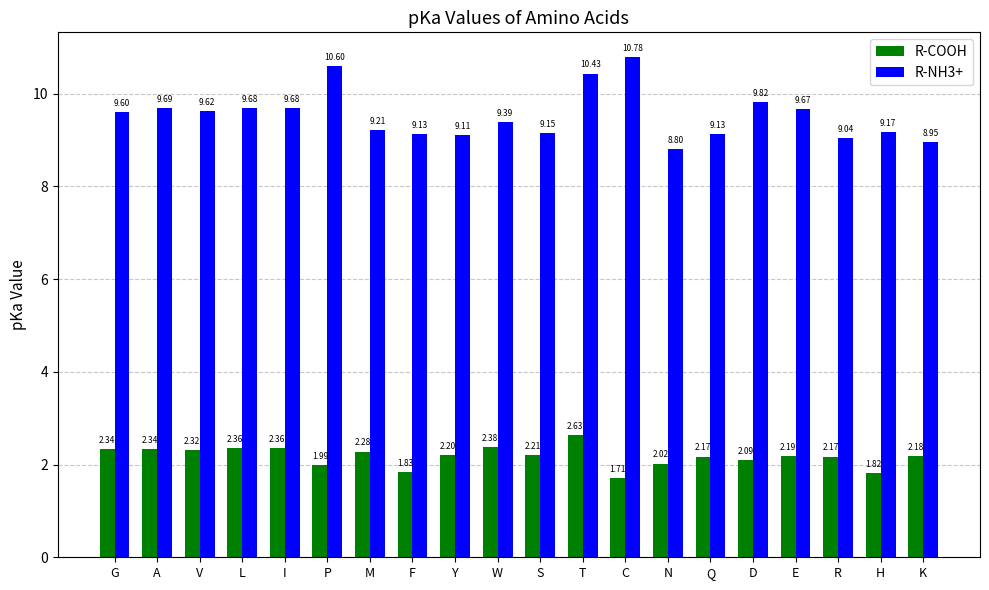

What is the sum of the R-NH3+ values at Q and P?

19.7